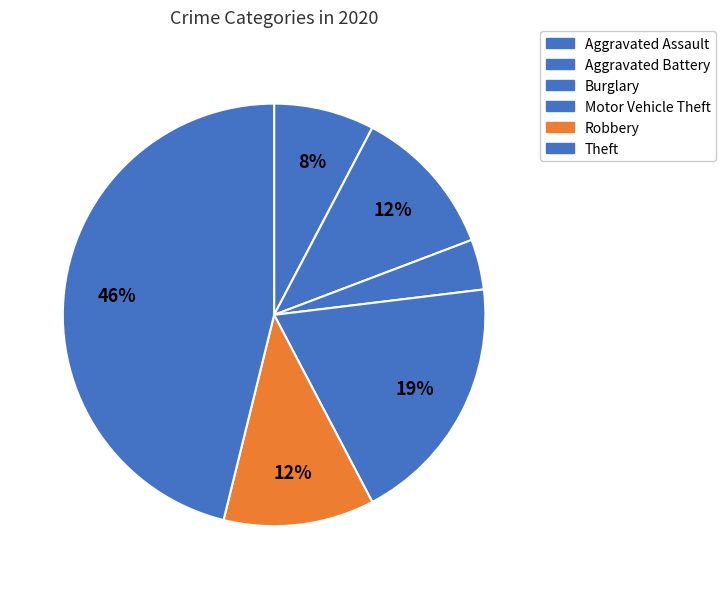

How many segments does this pie chart have?

6